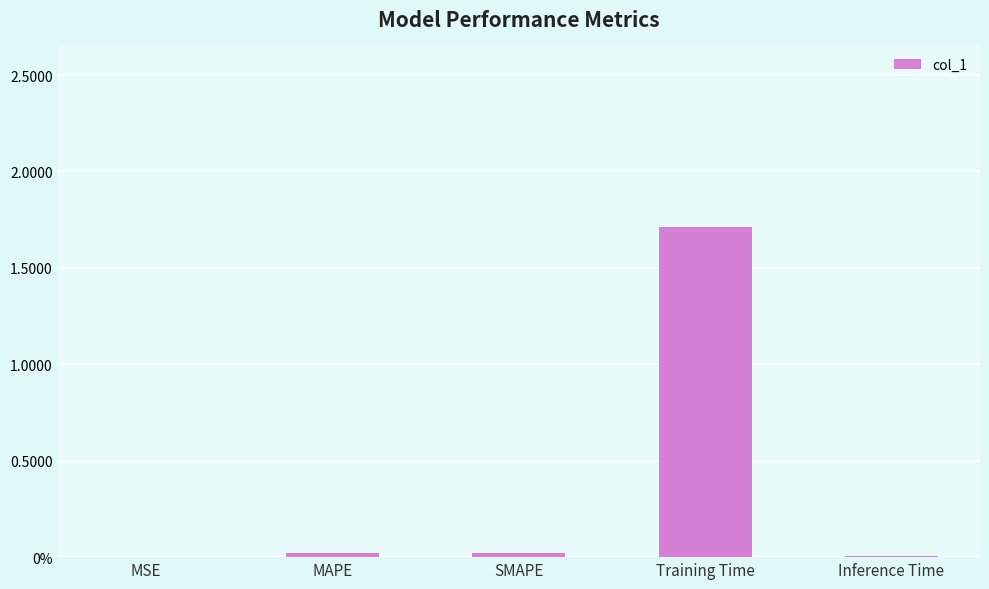

Which label corresponds to the largest value in the chart?

Training Time